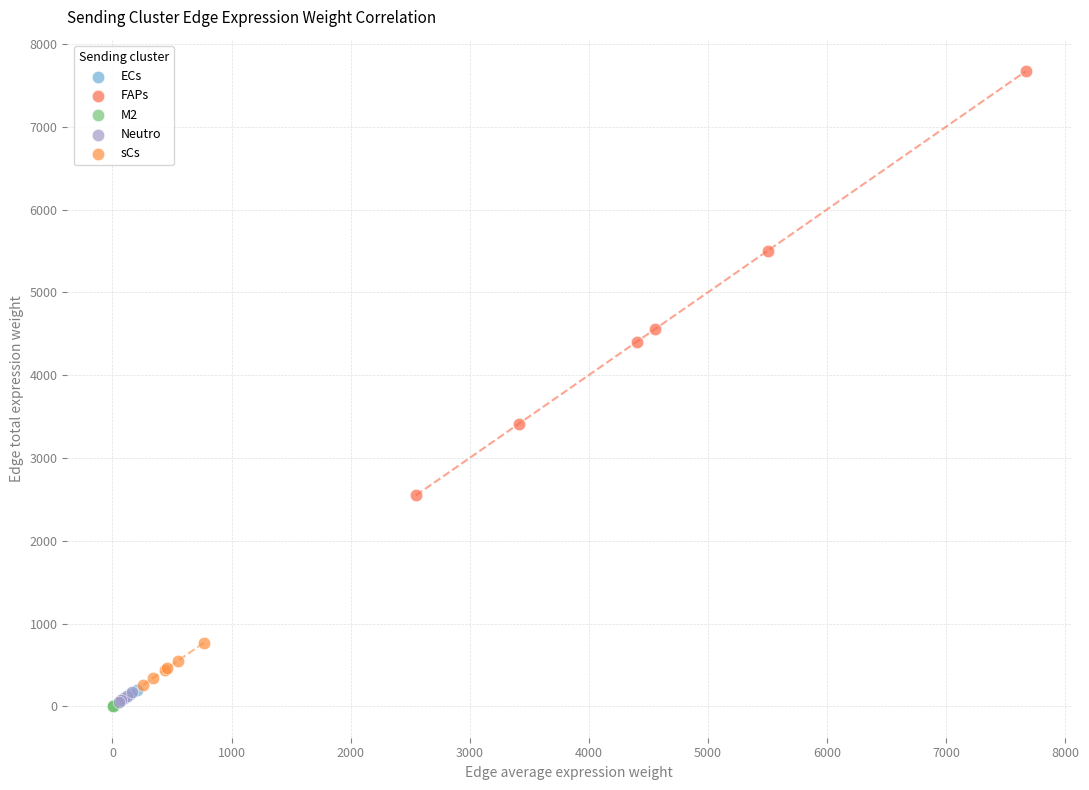

Which series has the widest spread of Y values?

FAPs